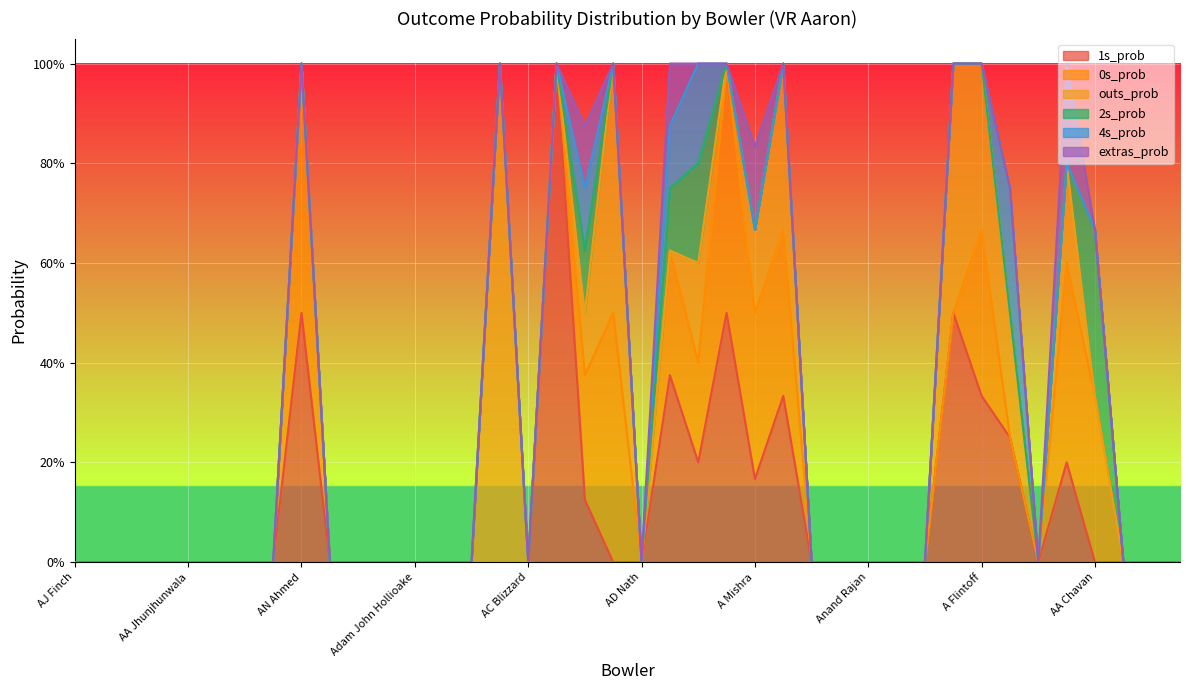

What is the average value of the outs_prob series?

0.1